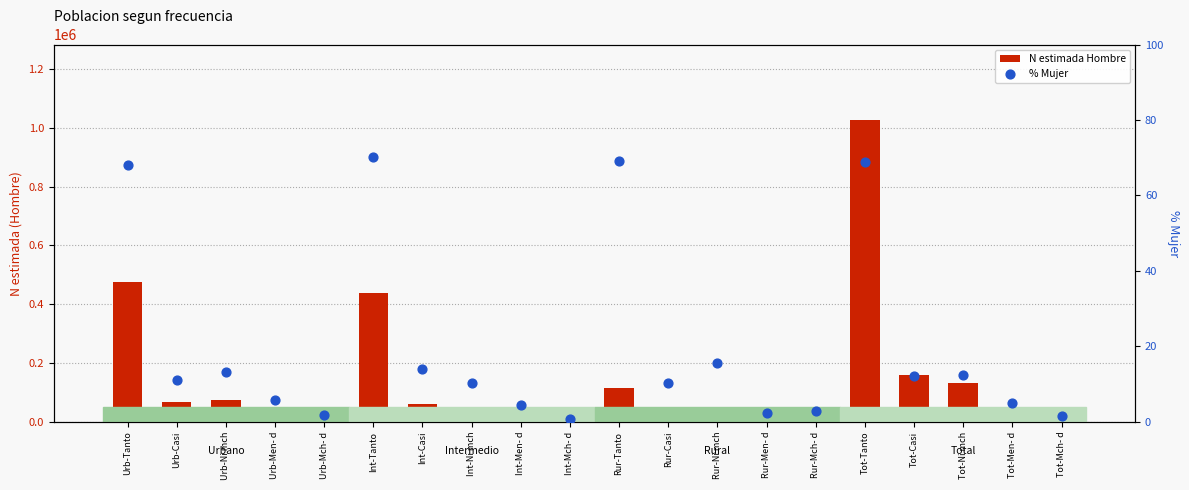

Which series has the largest total across all categories?

N estimada Hombre